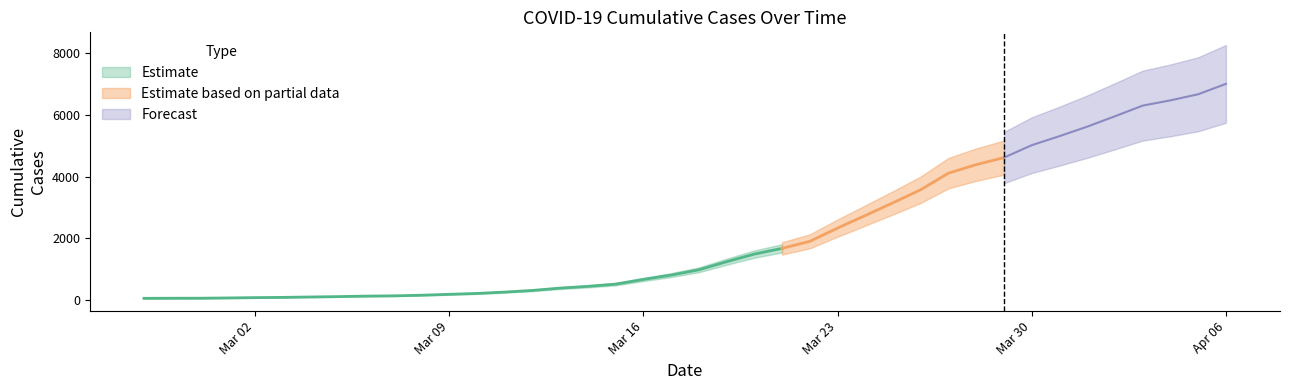

What is the sum of the values at 2020-03-02 and 2020-04-05?

6749